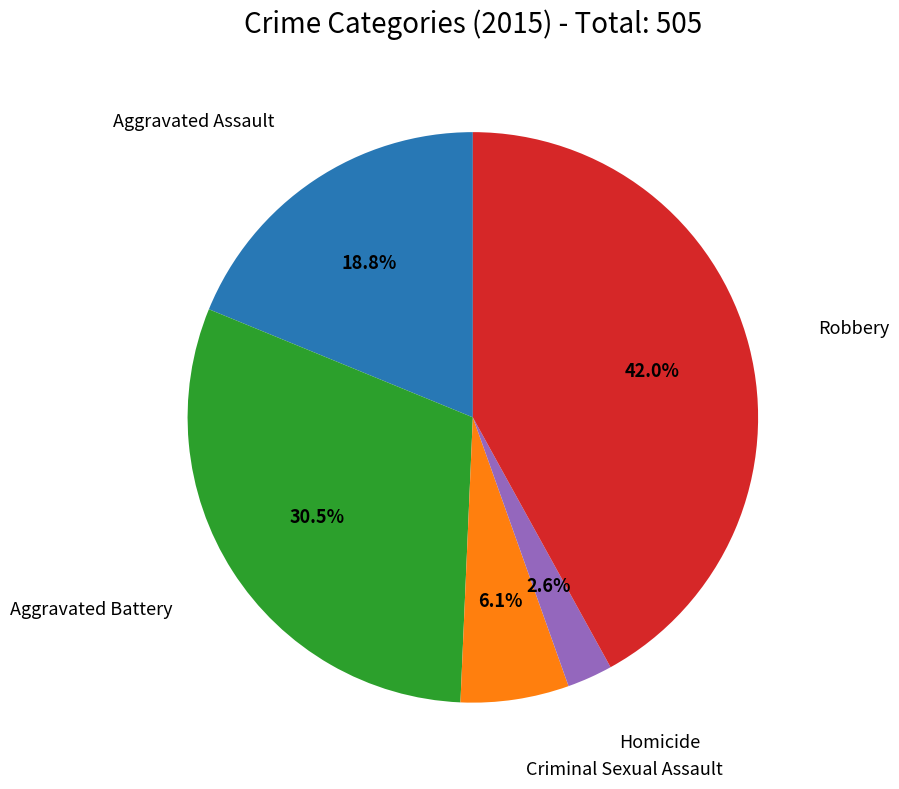

Does any single category account for the majority?

No